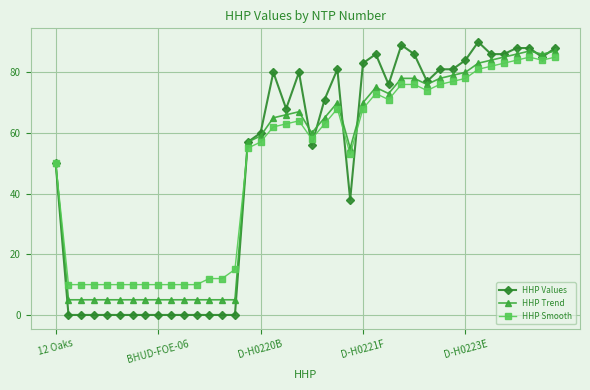

True or false: HHP Smooth has more than 1 interior local peaks.

True